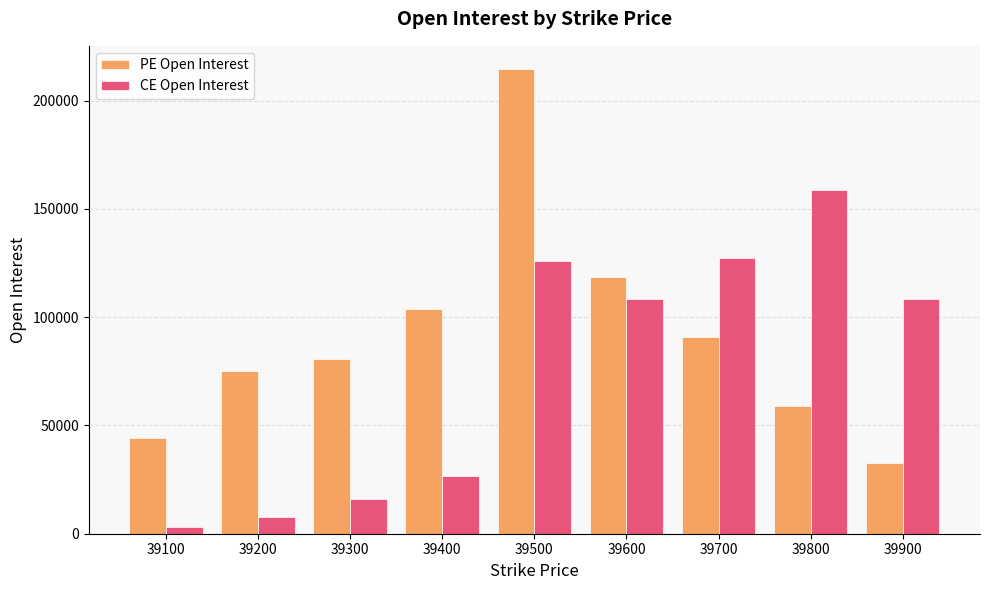

At which label is PE Open Interest closest to 123524?

39600